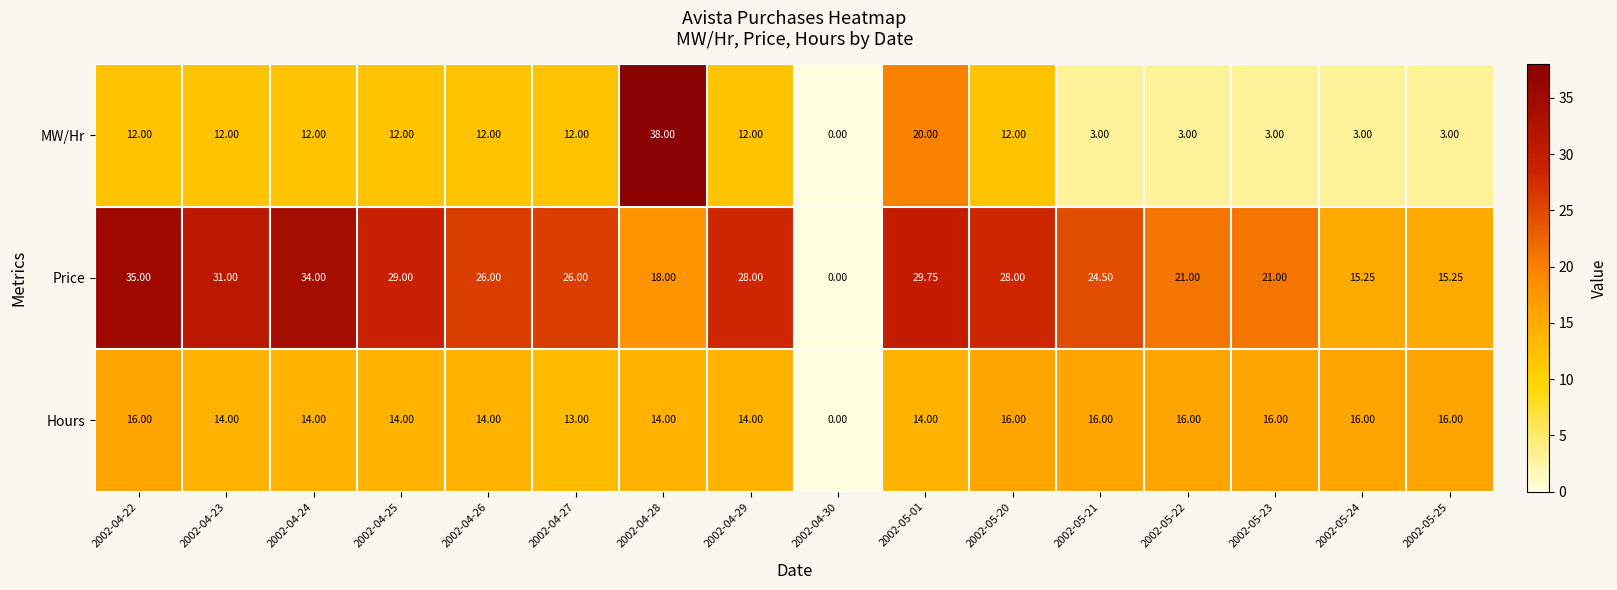

List the series in order of their overall mean, lowest first.

MW/Hr, Hours, Price